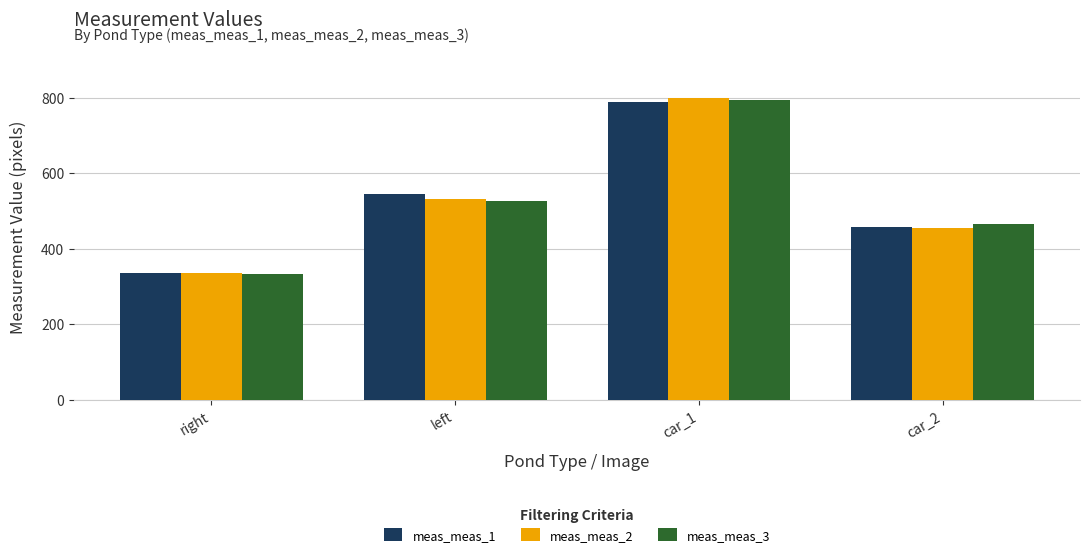

What is the maximum value for meas_meas_1?

788.1